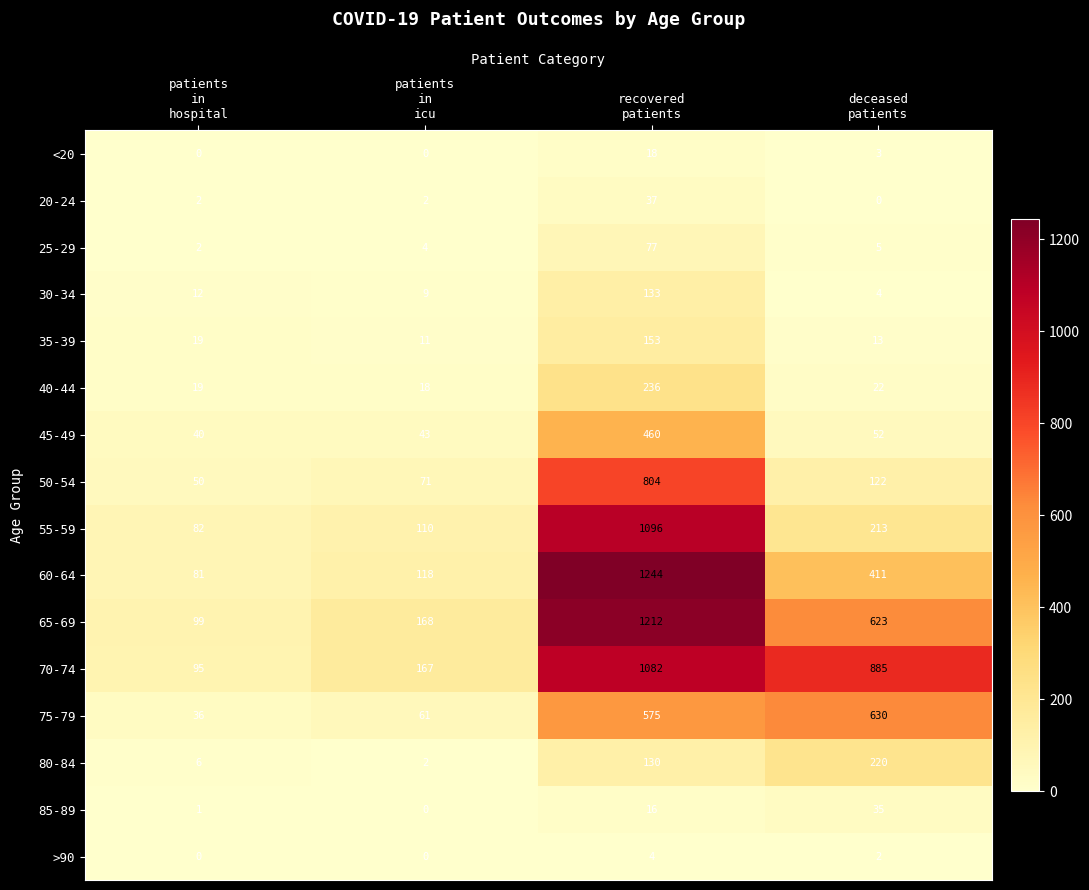

At how many categories does at least one series exceed 199?

2